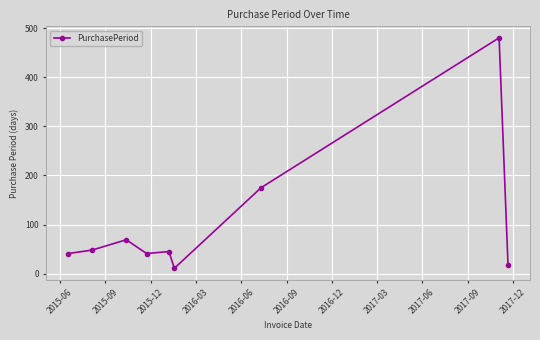

What is the value of the 5th point from the left?

45